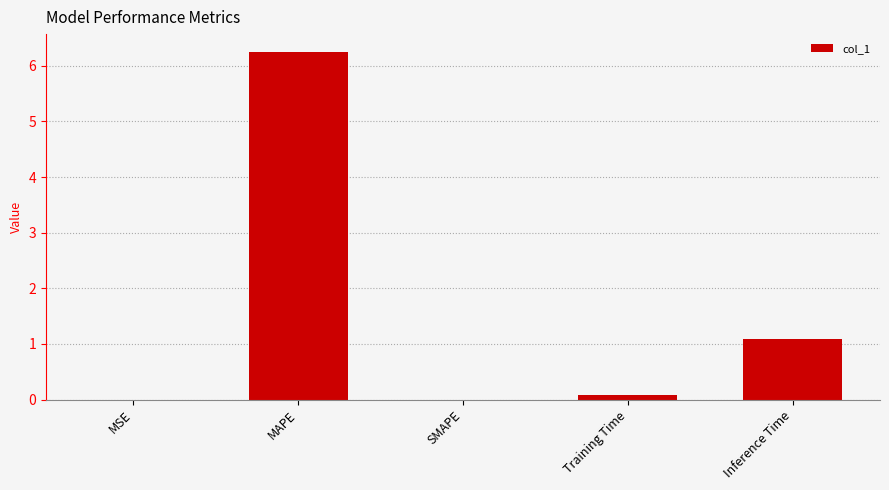

Count the number of data series in this chart.

1